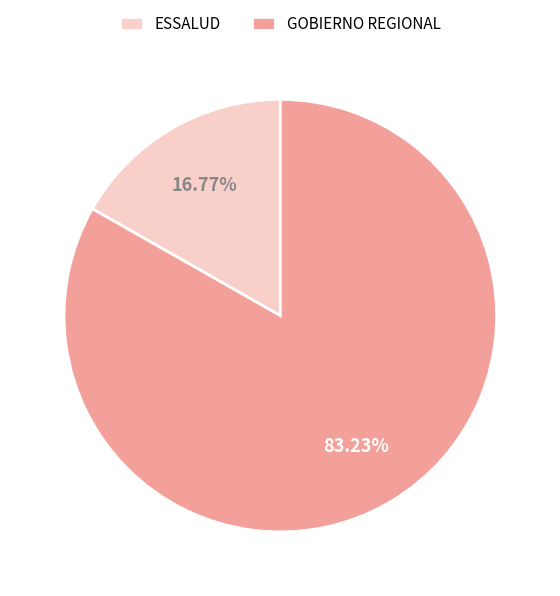

How many segments does this pie chart have?

2